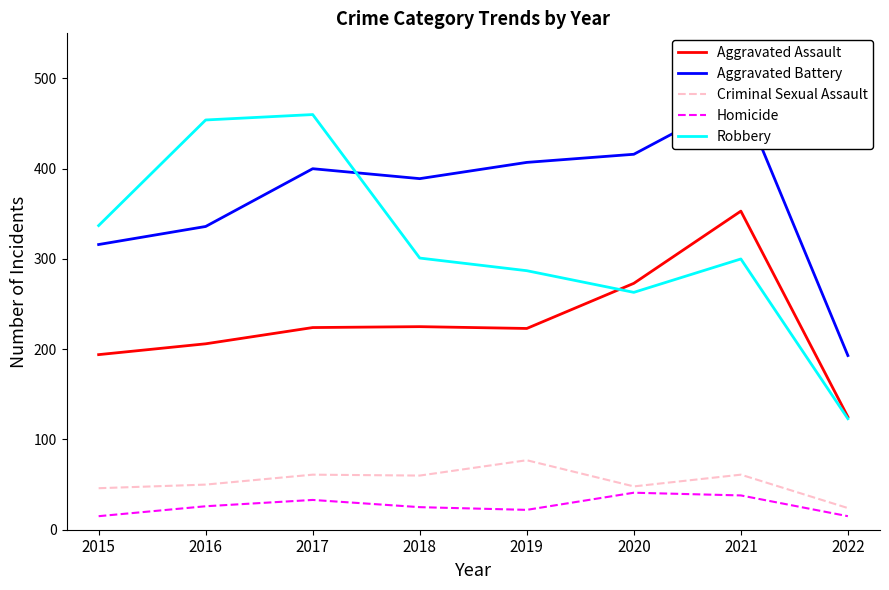

Count the Homicide values in the range 22 to 38.

5